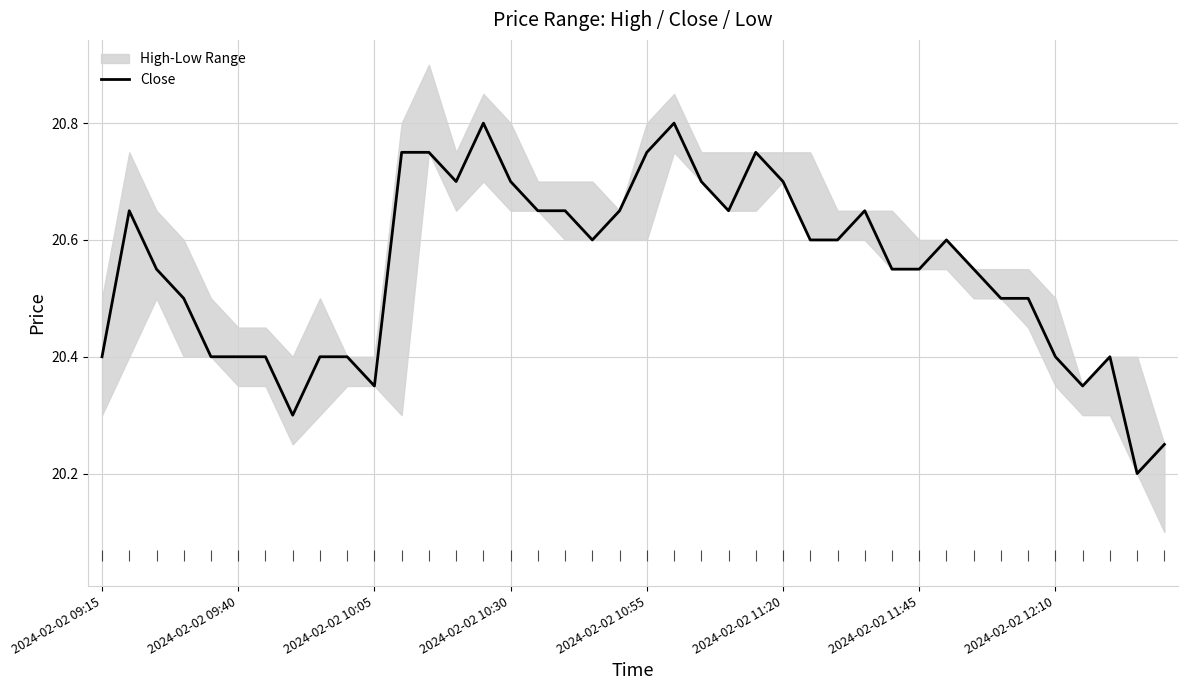

Reading right to left, transcribe all the data shown in this chart.

20.2	20.2	20.4	20.4	20.4	20.5	20.5	20.6	20.6	20.6	20.6	20.6	20.6	20.6	20.7	20.8	20.6	20.7	20.8	20.8	20.6	20.6	20.6	20.6	20.7	20.8	20.7	20.8	20.8	20.4	20.4	20.4	20.3	20.4	20.4	20.4	20.5	20.6	20.6	20.4